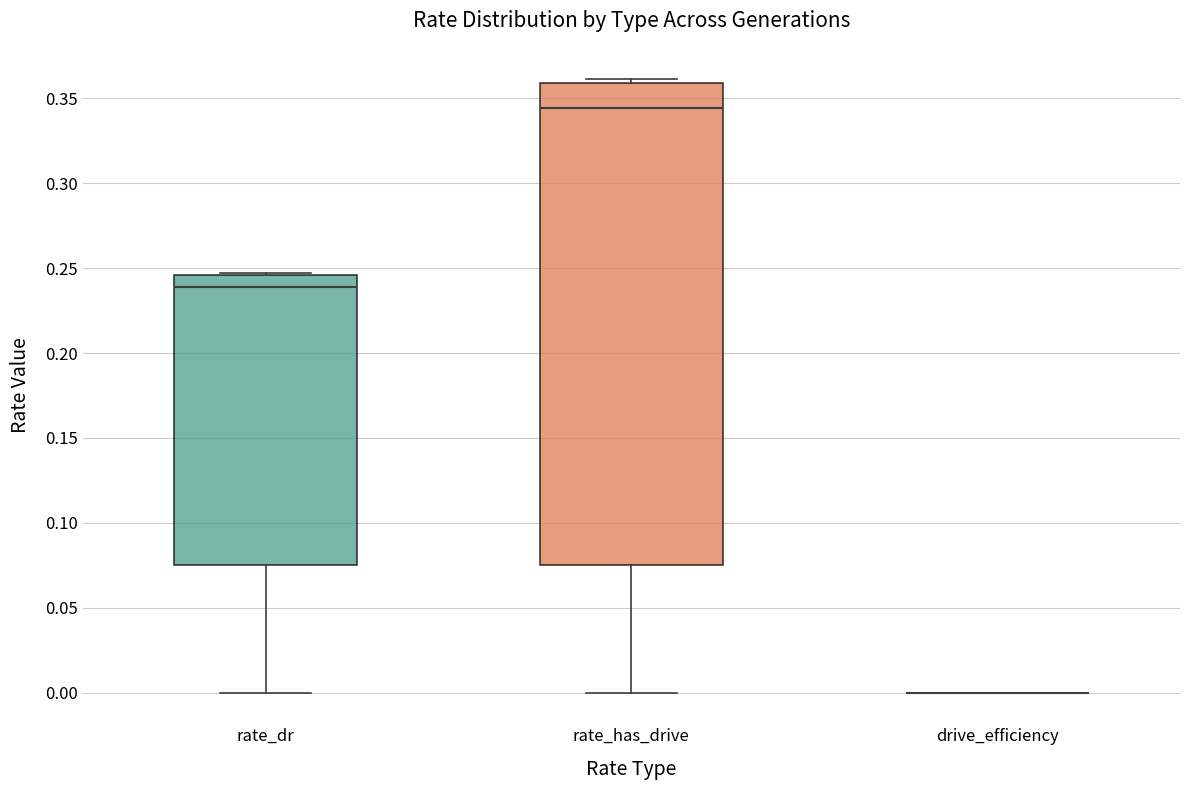

Reading left to right, read every box against the y-axis: the position of its median line, the range the box covers, and the ends of its whiskers. The values are not printed on the chart, so give them approximately, as read against the axis.

rate_dr: median 0.240, box 0.075 to 0.245, whiskers 0.000 to 0.245
rate_has_drive: median 0.345, box 0.075 to 0.360, whiskers 0.000 to 0.360 (just above the box's upper edge)
drive_efficiency: box collapsed to a line at 0.000, whiskers 0.000 to 0.000